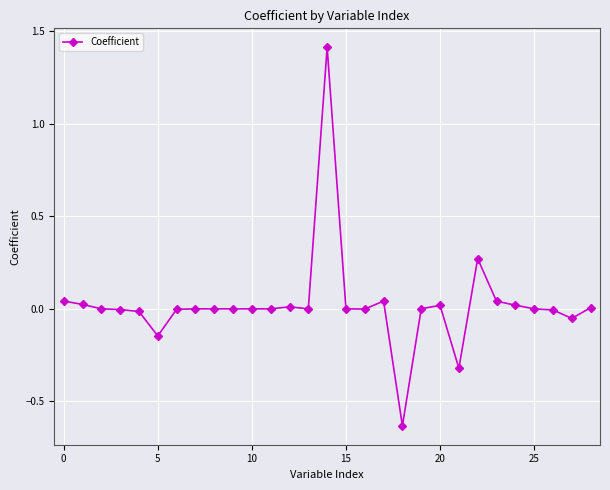

What is the greatest value displayed?

1.4